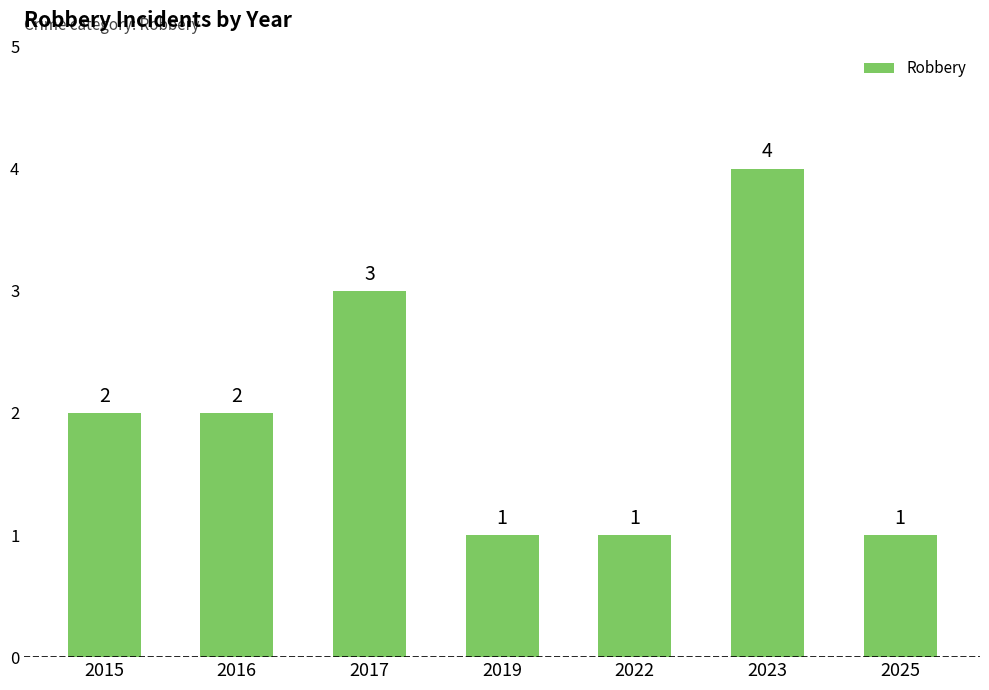

What is the change in value from 2015 to 2019?

-1